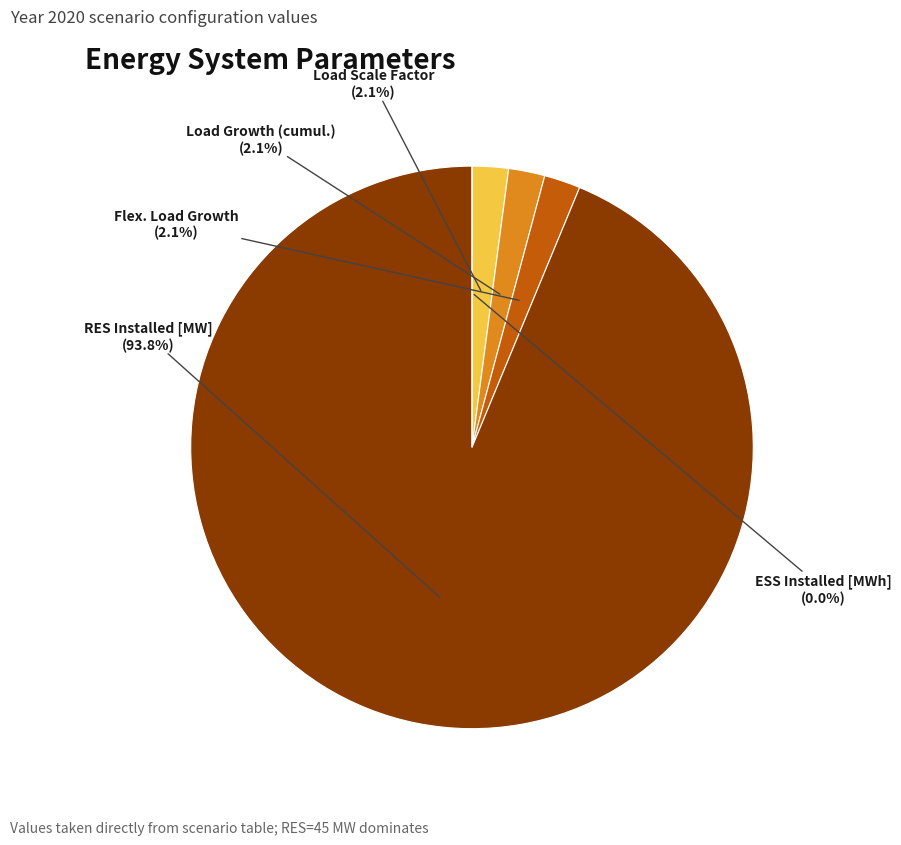

How many slices are in this pie chart?

5